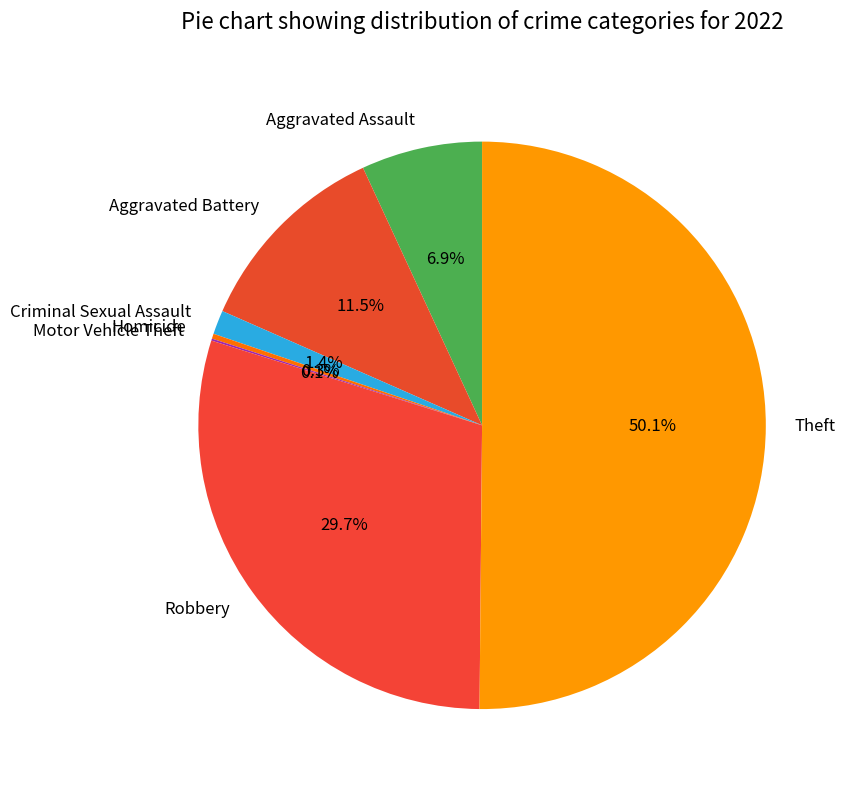

What is the largest slice in the pie chart?

Theft